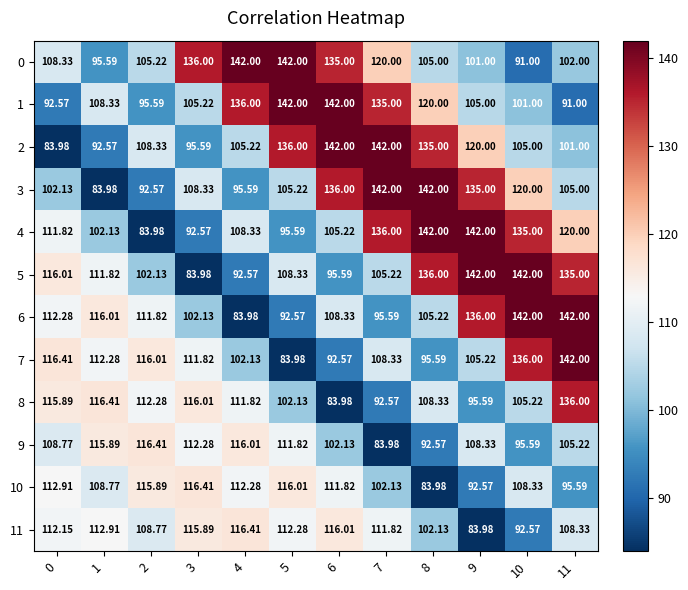

Is the value of 9 at 2 greater than the value of 2 at 11?

Yes